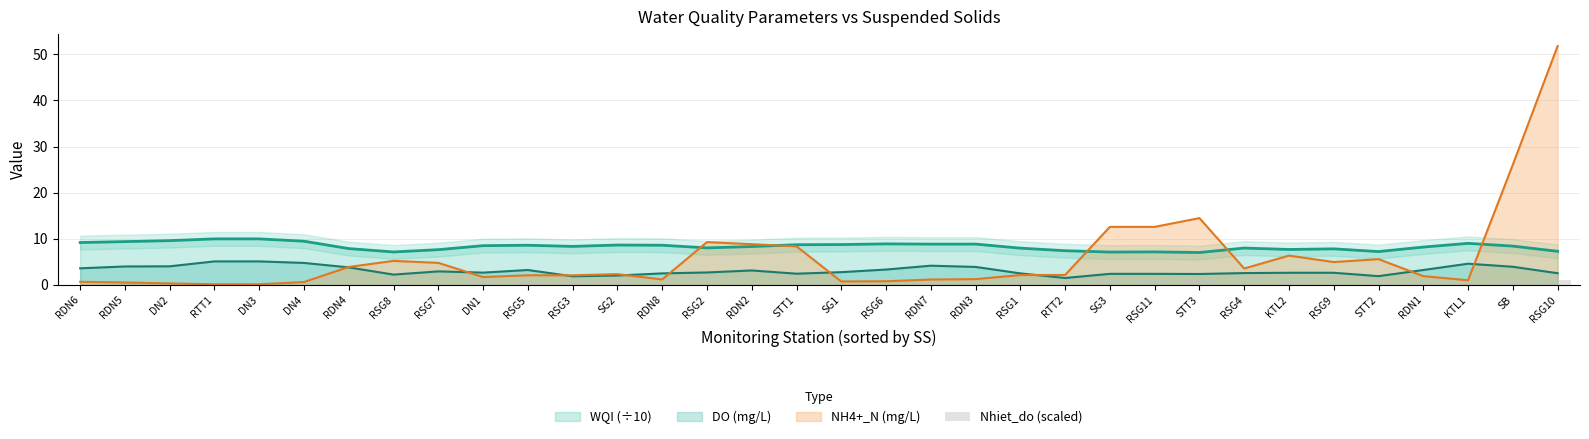

Reading left to right, extract all data points from this chart.

WQI (÷10): RDN6=9.2	RDN5=9.4	DN2=9.6	RTT1=10.0	DN3=10.0	DN4=9.5	RDN4=7.9	RSG8=7.1	RSG7=7.6	DN1=8.5	RSG5=8.6	RSG3=8.4	SG2=8.6	RDN8=8.6	RSG2=8.0	RDN2=8.3	STT1=8.7	SG1=8.8	RSG6=8.9	RDN7=8.8	RDN3=8.9	RSG1=8.0	RTT2=7.4	SG3=7.1	RSG11=7.2	STT3=7.0	RSG4=8.0	KTL2=7.7	RSG9=7.8	STT2=7.2	RDN1=8.2	KTL1=9.0	SB=8.4	RSG10=7.3
DO (mg/L): RDN6=3.6	RDN5=4.0	DN2=4.0	RTT1=5.1	DN3=5.1	DN4=4.8	RDN4=3.8	RSG8=2.2	RSG7=2.9	DN1=2.7	RSG5=3.2	RSG3=1.9	SG2=2.0	RDN8=2.5	RSG2=2.7	RDN2=3.1	STT1=2.4	SG1=2.8	RSG6=3.3	RDN7=4.2	RDN3=3.9	RSG1=2.5	RTT2=1.5	SG3=2.4	RSG11=2.4	STT3=2.4	RSG4=2.6	KTL2=2.6	RSG9=2.6	STT2=1.9	RDN1=3.2	KTL1=4.6	SB=3.9	RSG10=2.5
NH4+_N (mg/L): RDN6=0.7	RDN5=0.5	DN2=0.3	RTT1=0.1	DN3=0.1	DN4=0.6	RDN4=3.9	RSG8=5.2	RSG7=4.8	DN1=1.7	RSG5=2.1	RSG3=2.1	SG2=2.3	RDN8=1.2	RSG2=9.3	RDN2=8.8	STT1=8.4	SG1=0.8	RSG6=0.8	RDN7=1.2	RDN3=1.3	RSG1=2.1	RTT2=2.2	SG3=12.6	RSG11=12.6	STT3=14.5	RSG4=3.6	KTL2=6.4	RSG9=5.0	STT2=5.6	RDN1=1.9	KTL1=1.0	SB=26.1	RSG10=51.8
Nhiet_do (scaled): RDN6=0.0	RDN5=0.2	DN2=0.0	RTT1=0.2	DN3=0.2	DN4=0.4	RDN4=0.2	RSG8=0.3	RSG7=0.5	DN1=0.7	RSG5=0.6	RSG3=0.6	SG2=0.6	RDN8=0.4	RSG2=0.4	RDN2=0.1	STT1=0.2	SG1=0.0	RSG6=0.1	RDN7=0.1	RDN3=0.1	RSG1=0.3	RTT2=0.3	SG3=0.9	RSG11=0.9	STT3=1.1	RSG4=0.4	KTL2=0.6	RSG9=0.3	STT2=0.5	RDN1=0.4	KTL1=0.5	SB=0.7	RSG10=1.1